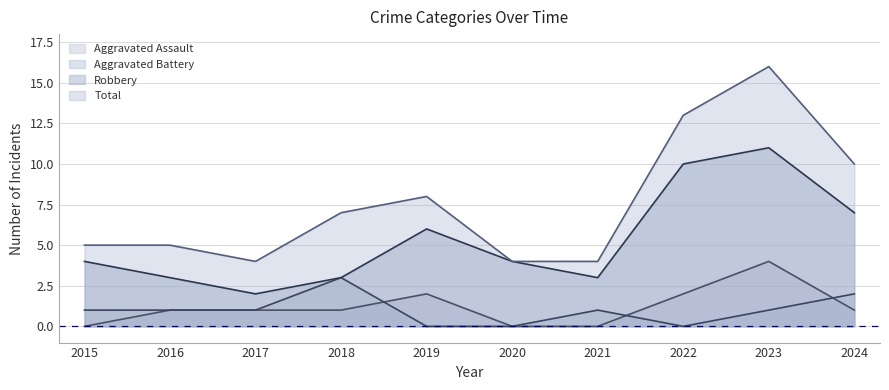

How many positive values does the Aggravated Battery series have?

7